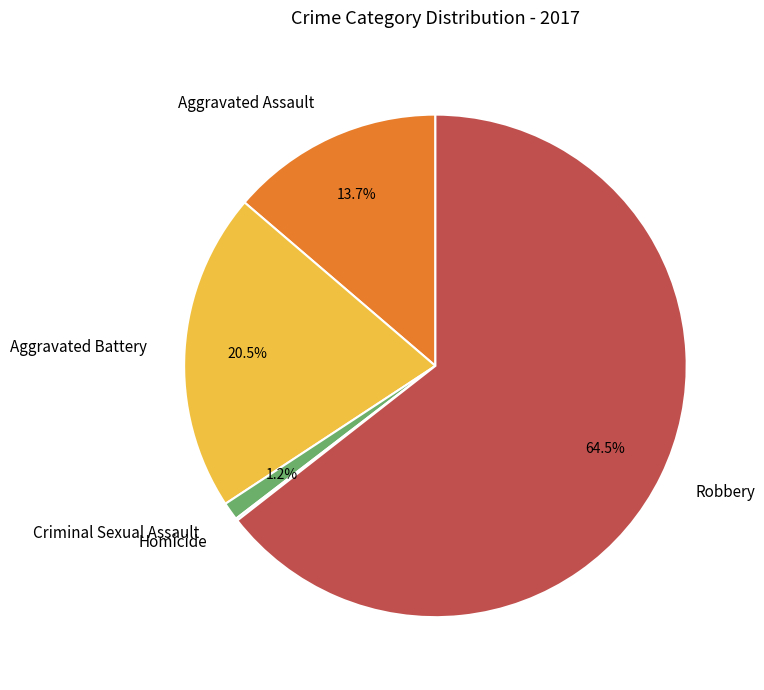

Between Criminal Sexual Assault and Aggravated Assault, which is larger?

Aggravated Assault